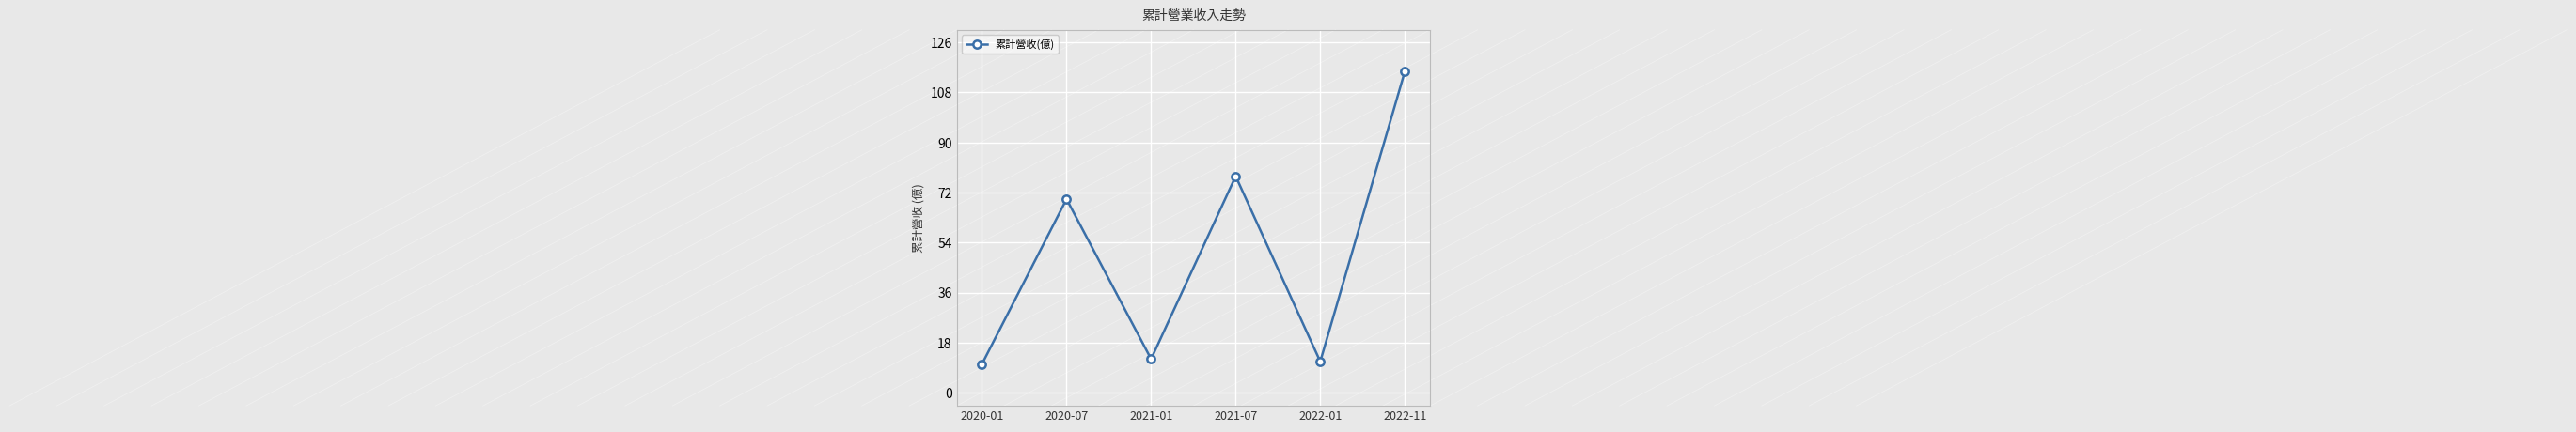

How many distinct data groups are displayed?

1